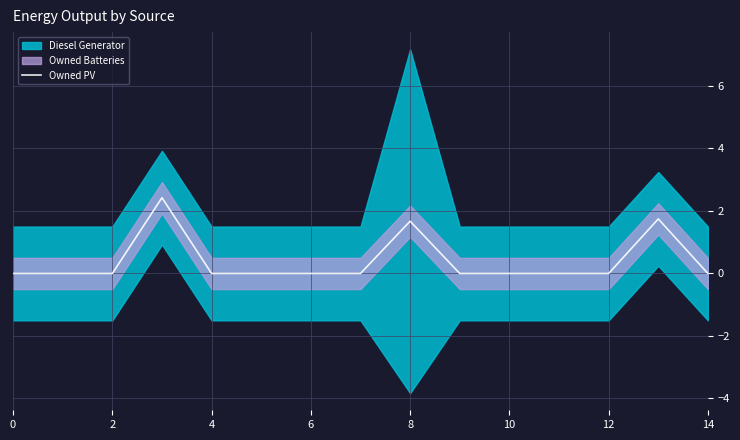

Count the values in the range 0 to 1.

12